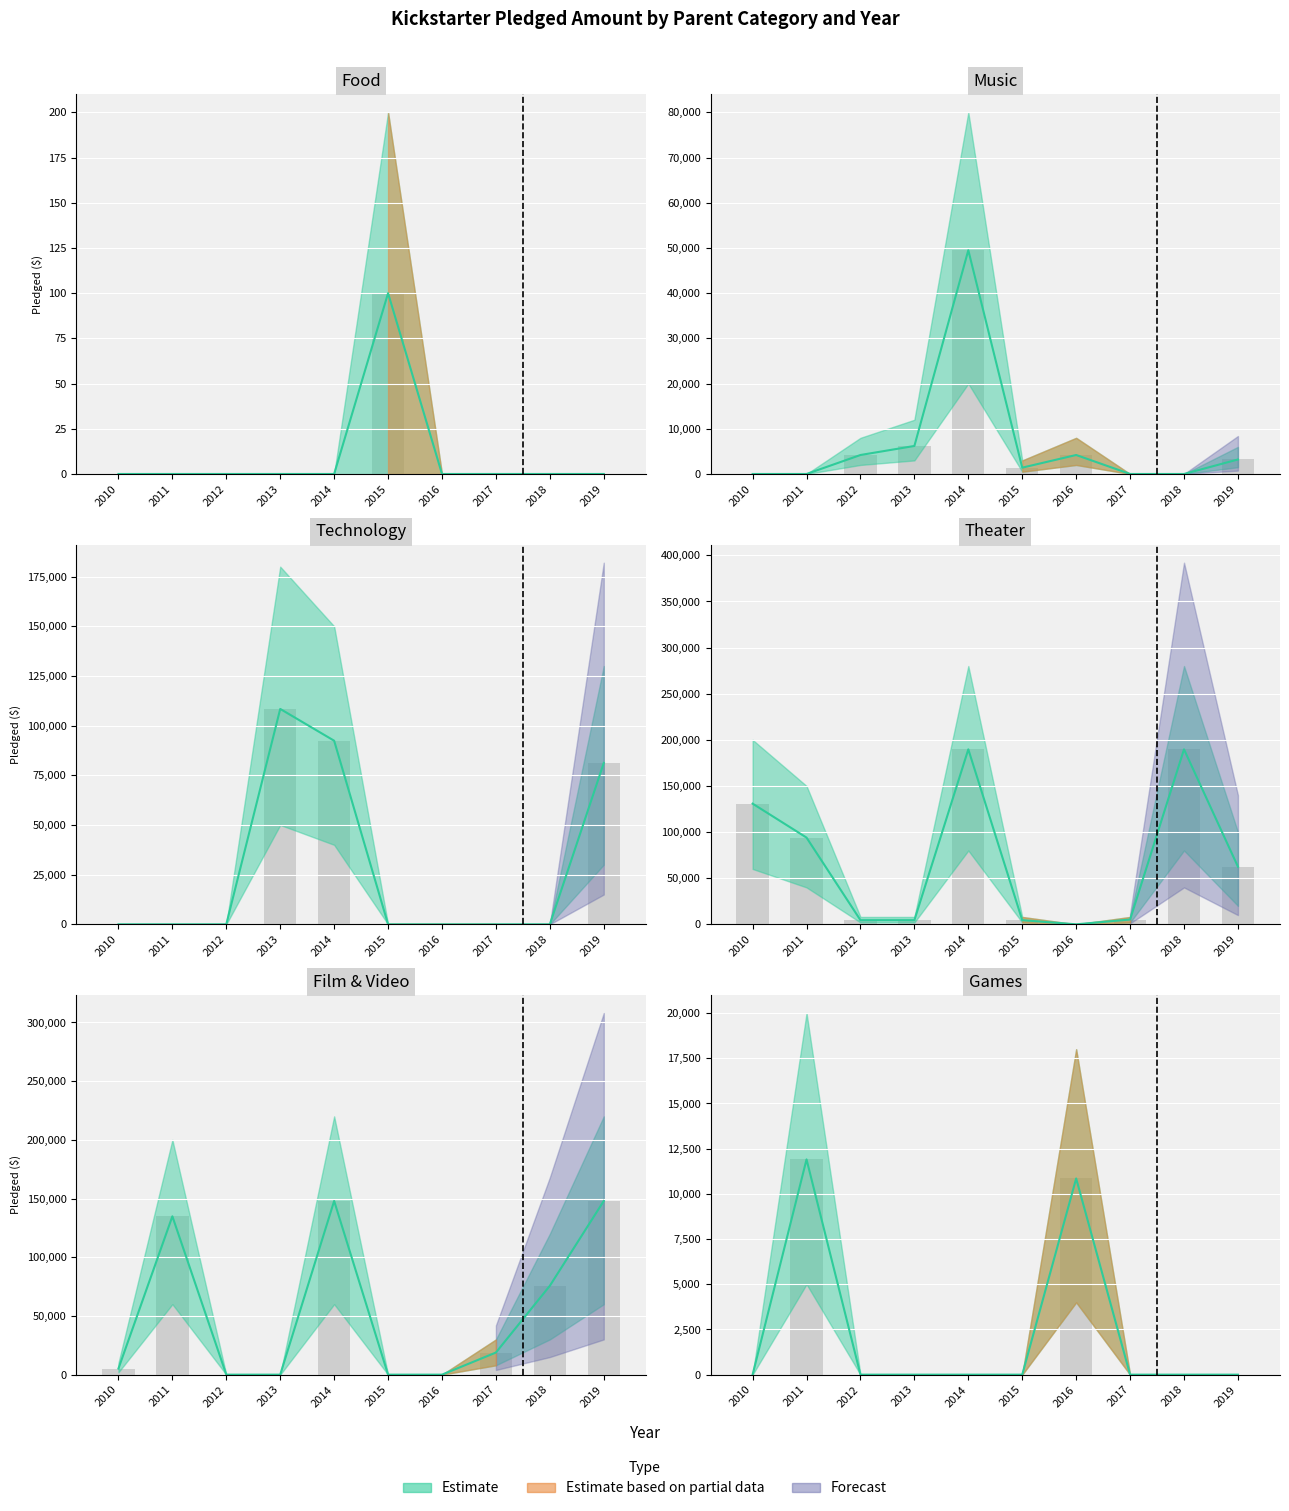

What is the difference between the film & video values at 2017 and 2012?

18829